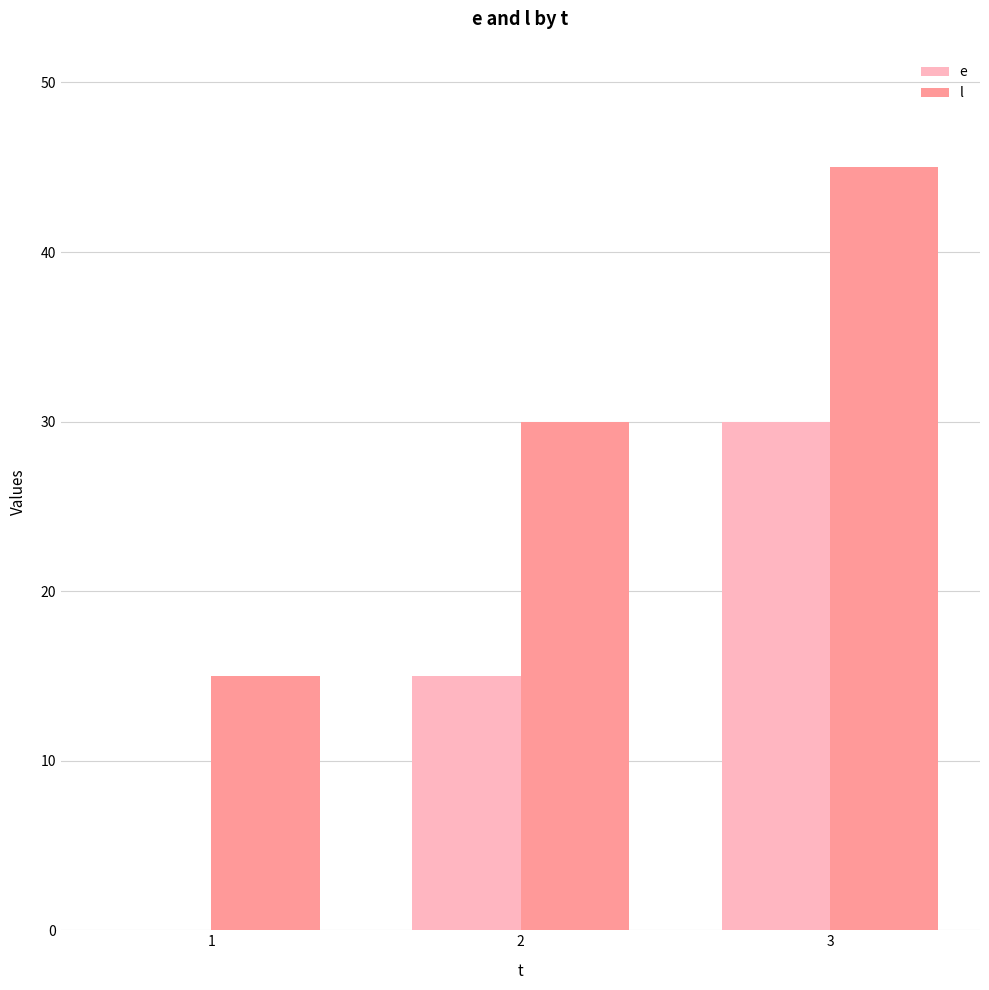

Is it true that e equals 15 at 1?

False